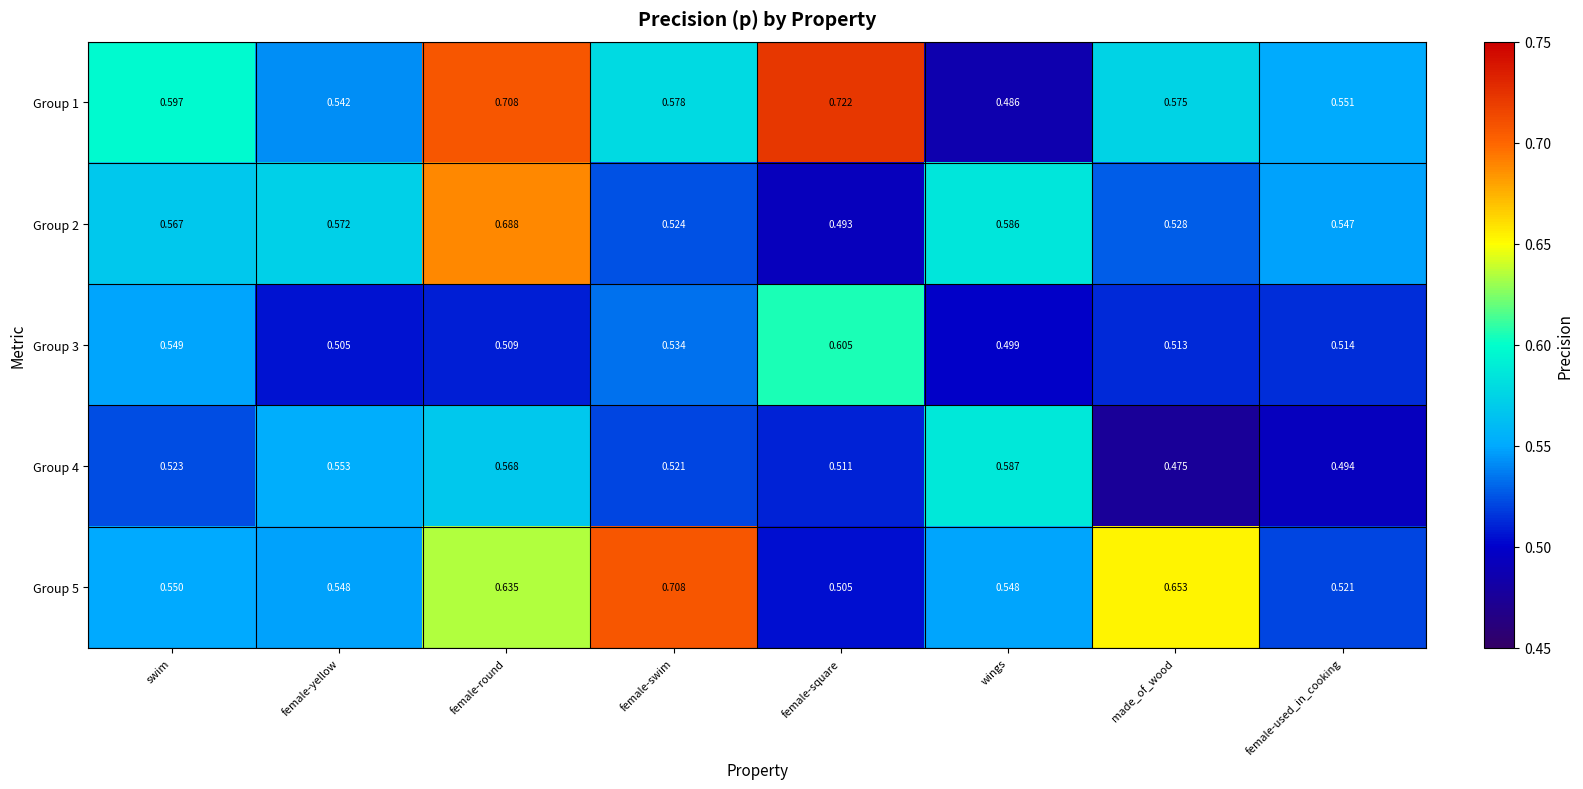

Is the value of Group 1 at female-square greater than the value of Group 5 at female-yellow?

Yes